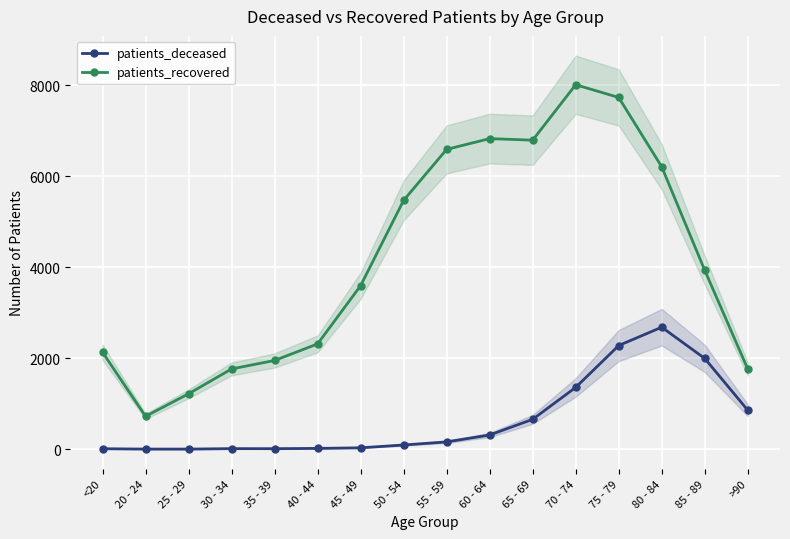

List the labels in order of patients_deceased value, largest first.

80 - 84, 75 - 79, 85 - 89, 70 - 74, >90, 65 - 69, 60 - 64, 55 - 59, 50 - 54, 45 - 49, 40 - 44, 30 - 34, 35 - 39, <20, 20 - 24, 25 - 29